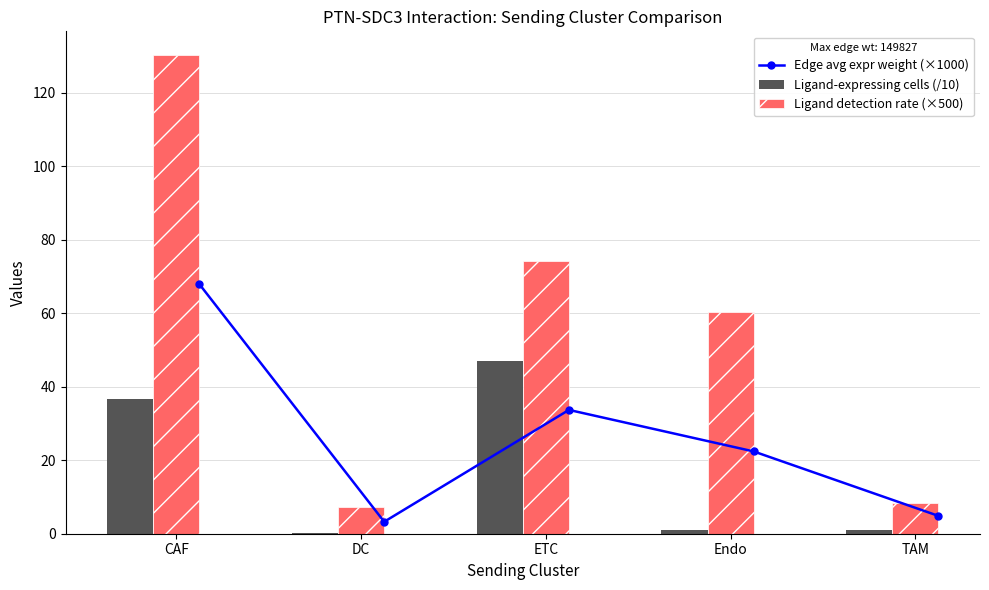

Is it true that Ligand detection rate (×500) equals 7.1 at DC?

True